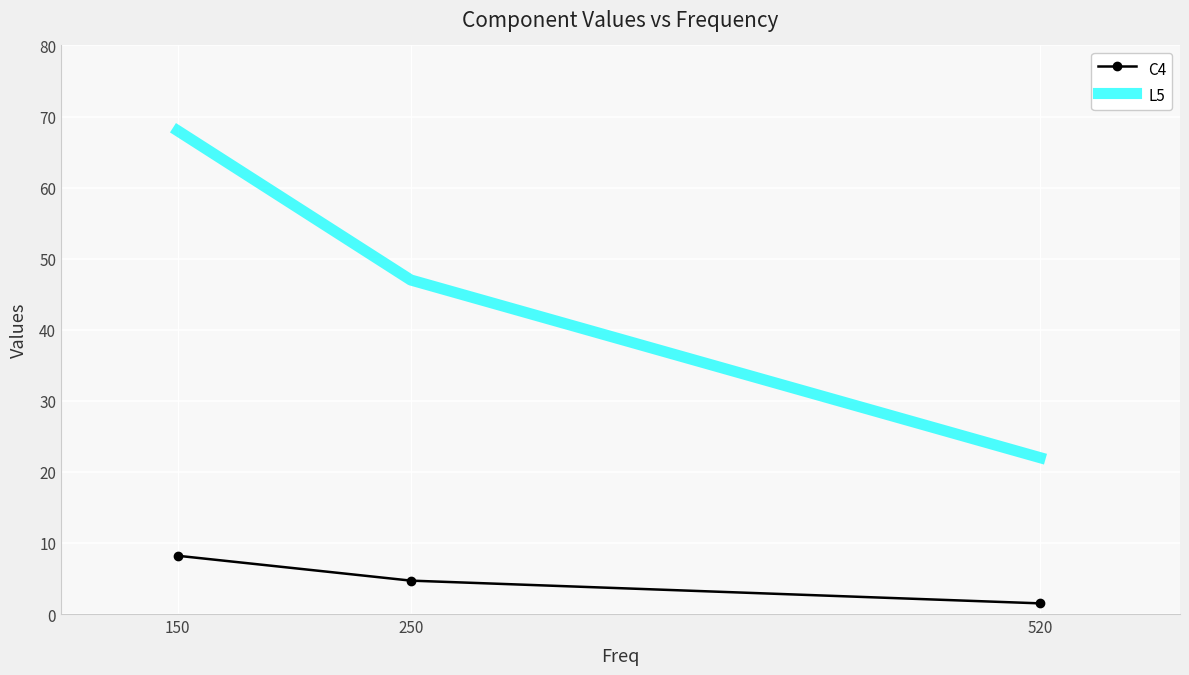

Rank the categories by C4 value from highest to lowest.

150, 250, 520